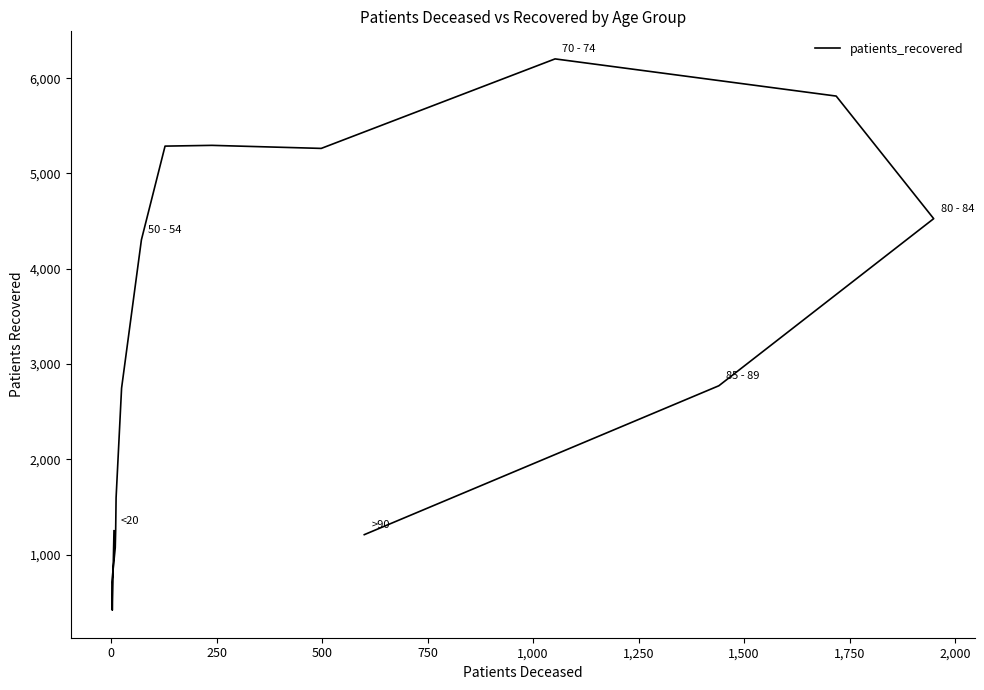

Reading left to right, what are all the values shown in this chart?

1252	419	714	1074	1256	1598	2748	4304	5287	5295	5263	6202	5812	4526	2773	1211